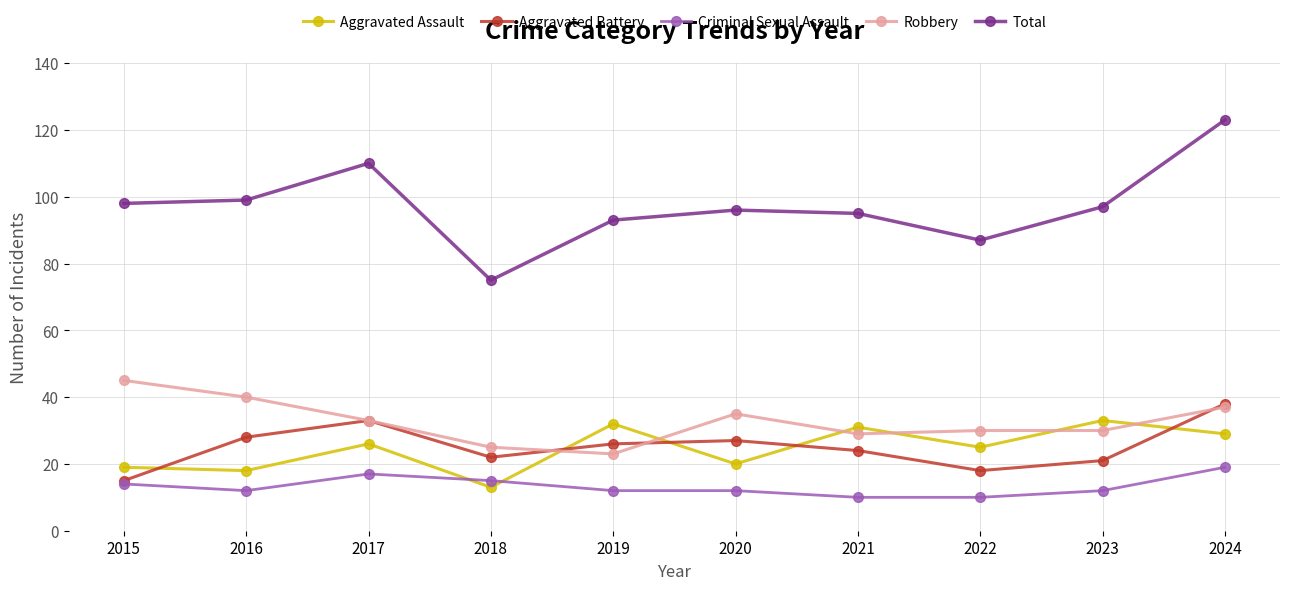

True or false: Total has a value of 123 at 2024.

True